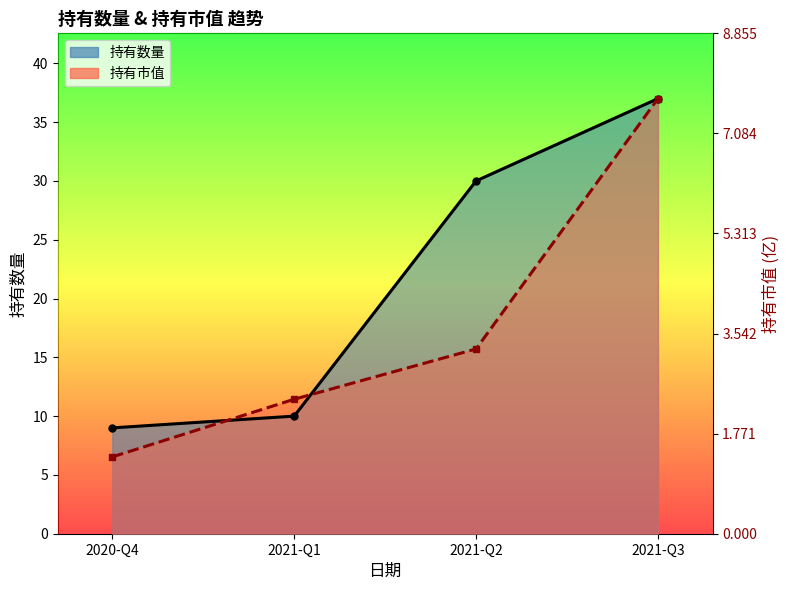

What is the difference between the maximum and minimum values in the 持有数量 series?

28.0